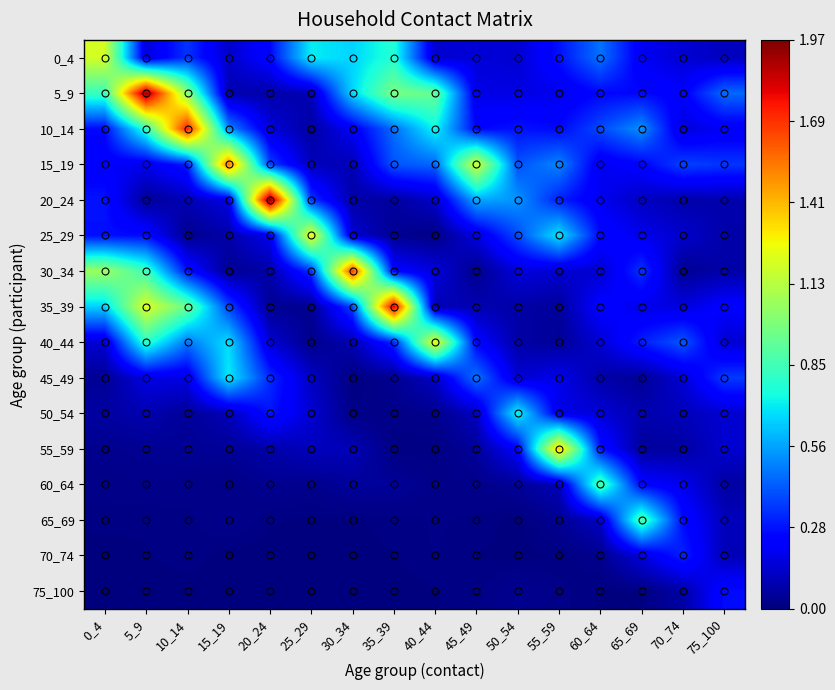

At which category does the chart reach its minimum across all series?

25_29